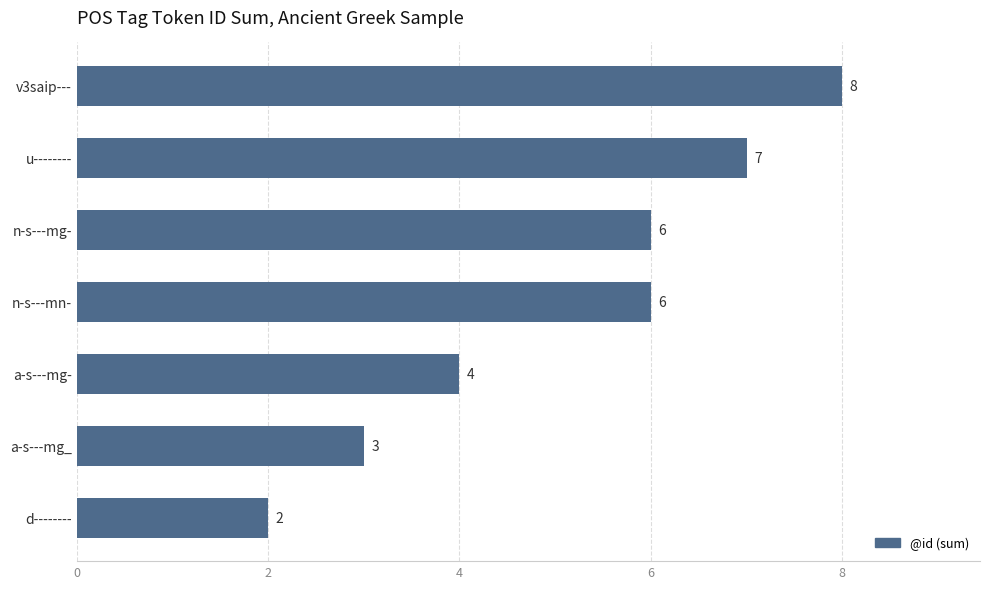

Reading top to bottom, list all the values displayed in this chart.

v3saip---=8	u--------=7	n-s---mg-=6	n-s---mn-=6	a-s---mg-=4	a-s---mg_=3	d--------=2